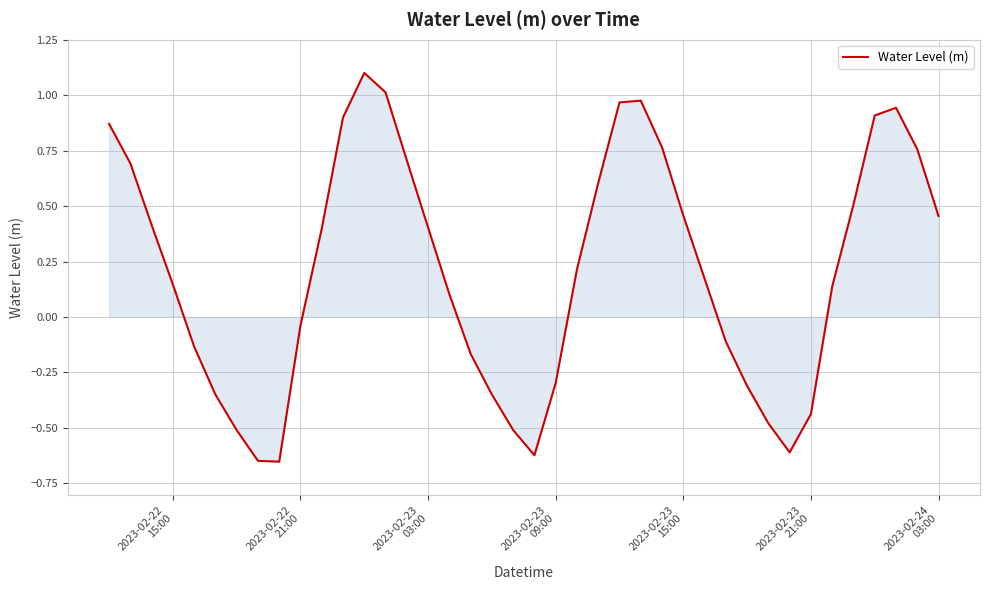

What is the greatest value displayed?

1.1